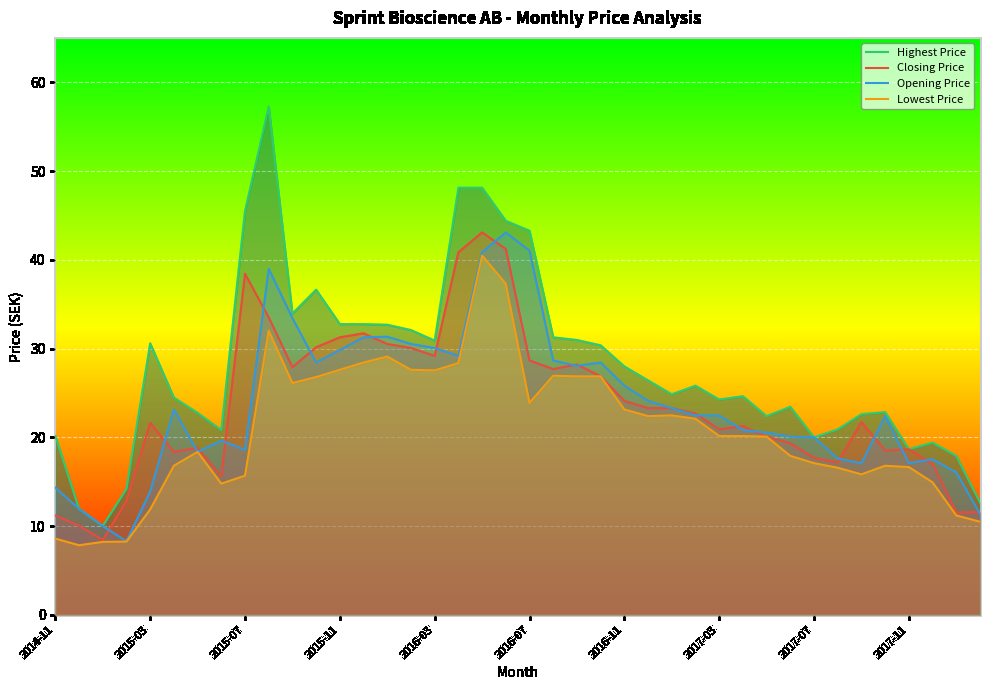

What is the lowest value of the Closing Price series?

8.4